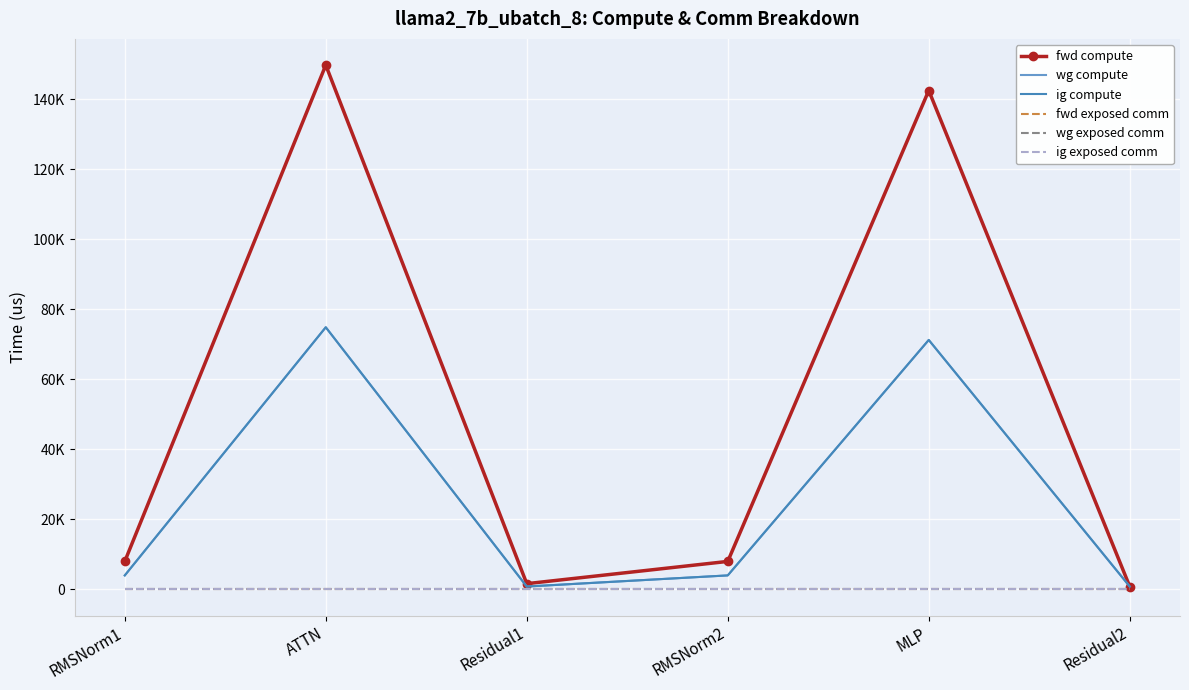

What is the label of the 1st point from the right?

Residual2